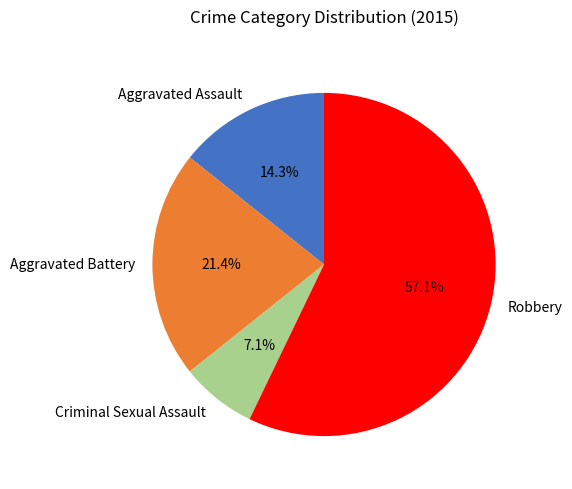

Does any single category account for the majority?

Yes